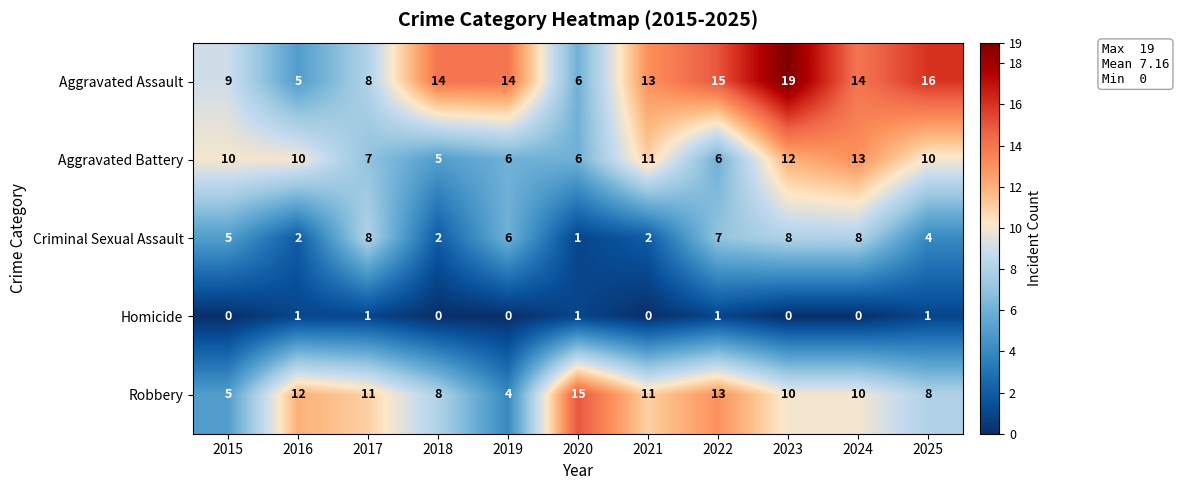

What is the lowest value of the Robbery series?

4